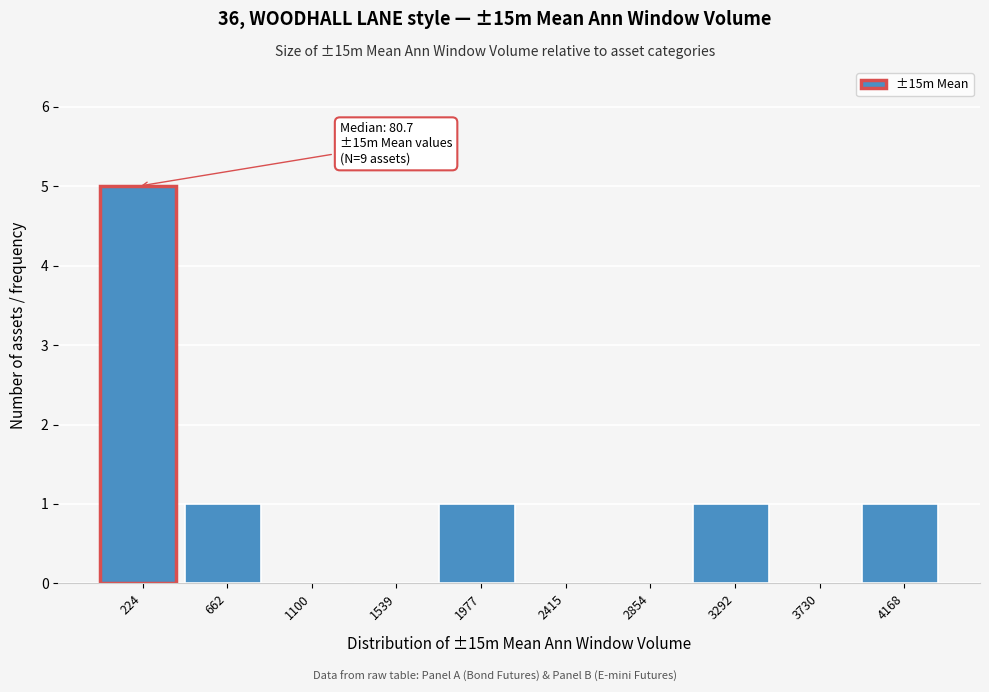

Over which range of the x-axis is the bar tallest?

0 to 450